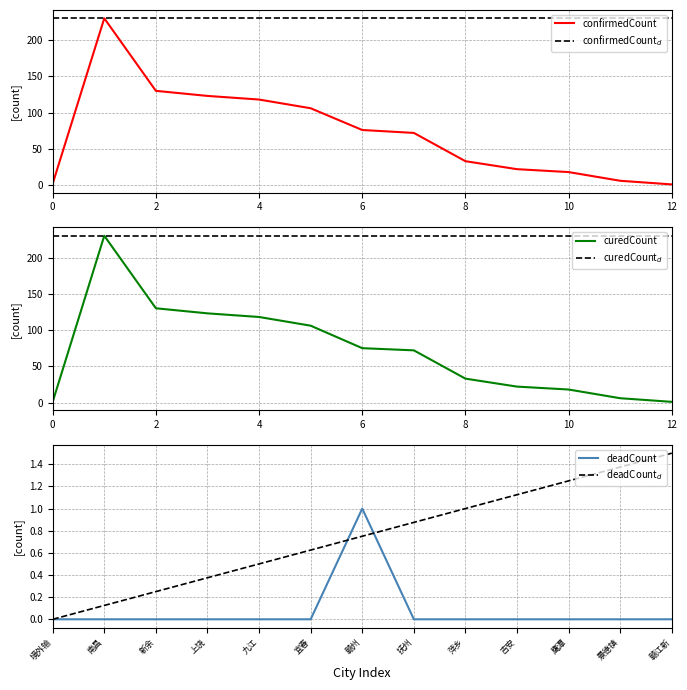

The value of deadCount at 吉安 is 0.4. True or false?

False